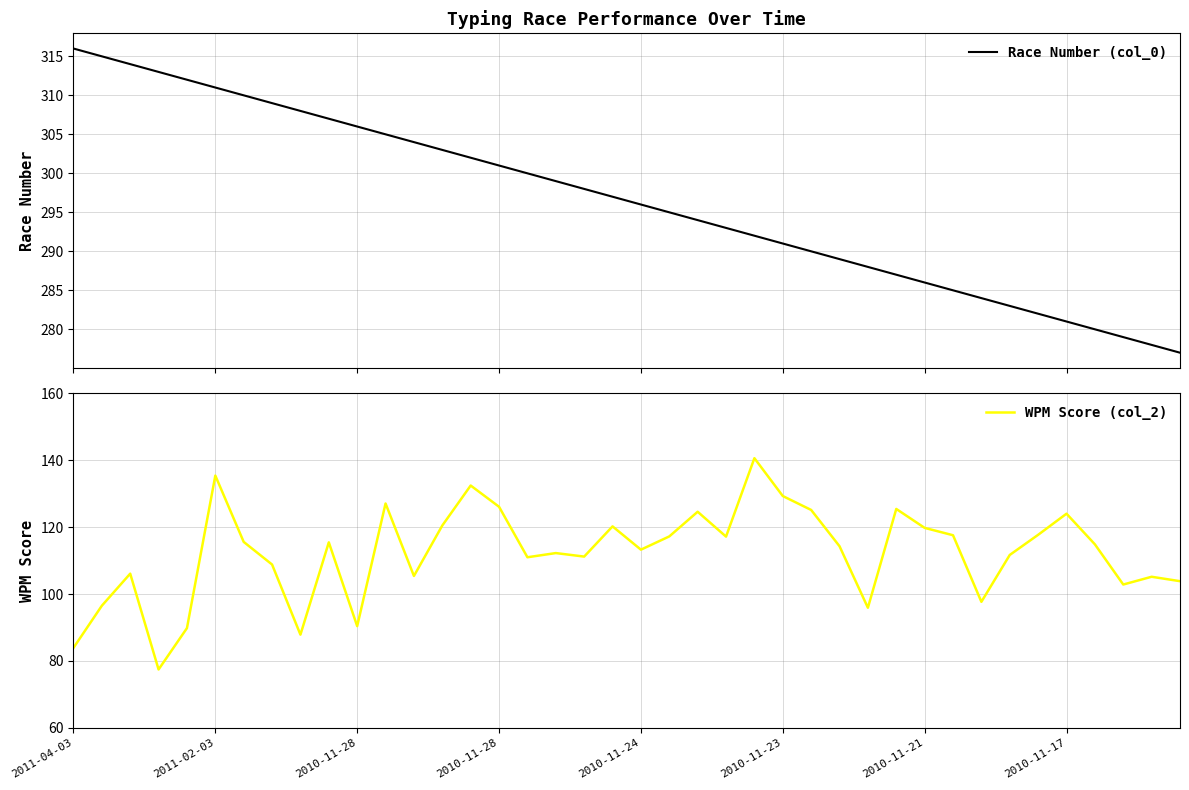

True or false: WPM Score (col_2) has more than 0 points higher than both neighbors.

True